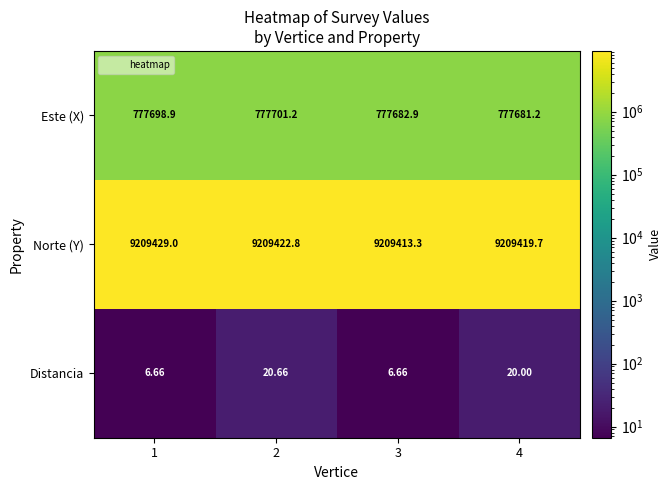

List the series in order of their peak value, highest first.

Norte (Y), Este (X), Distancia